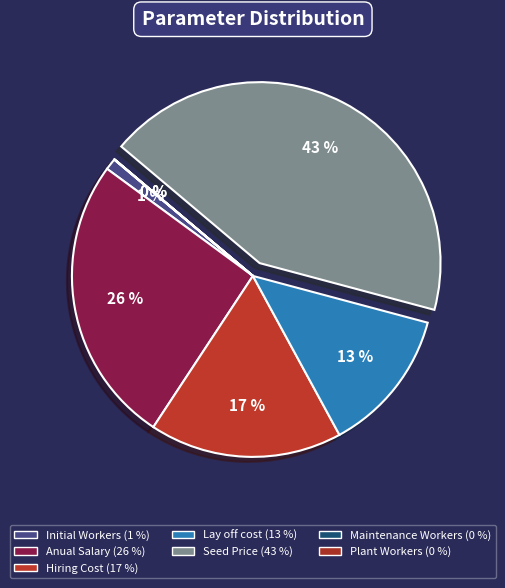

Is it true that Anual Salary is 13% of the pie?

False